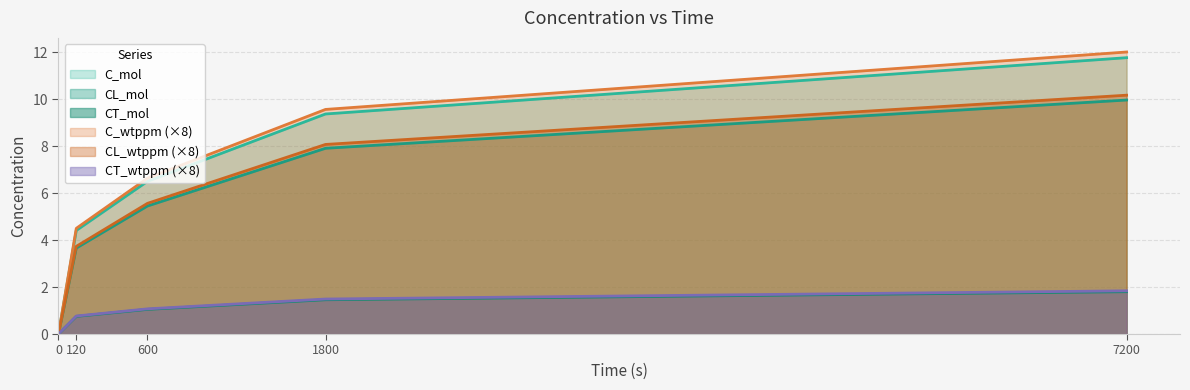

How many data points in C_mol are above 6?

3